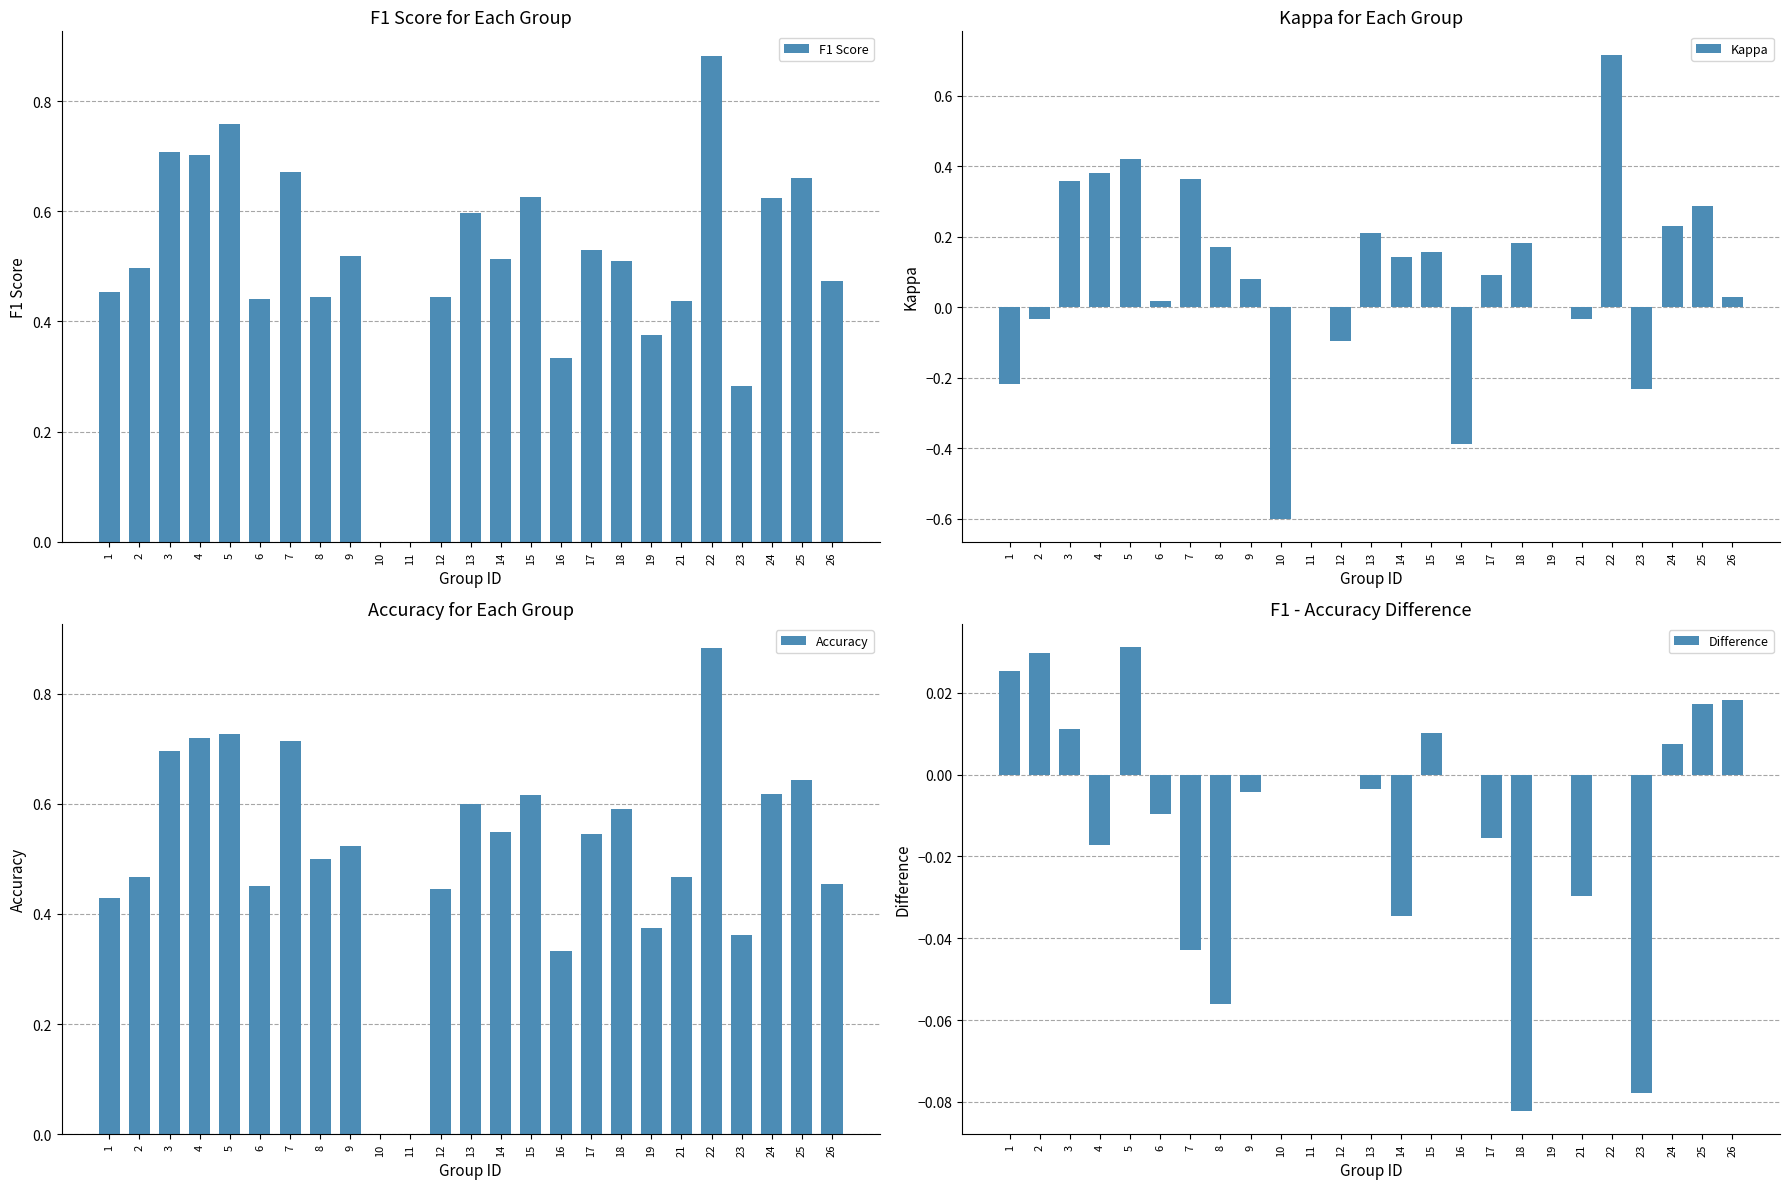

Between 16 and 23, which is larger?

16